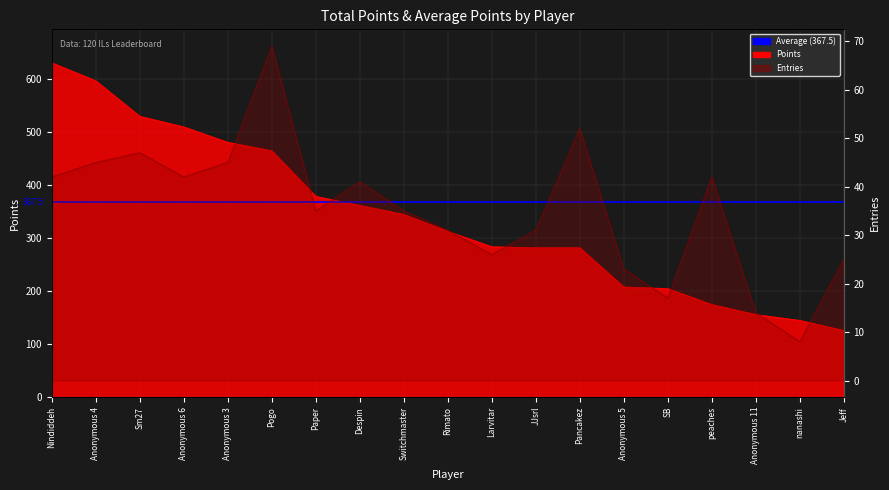

Is the value of Points at Anonymous 11 greater than the value of Entries at peaches?

Yes